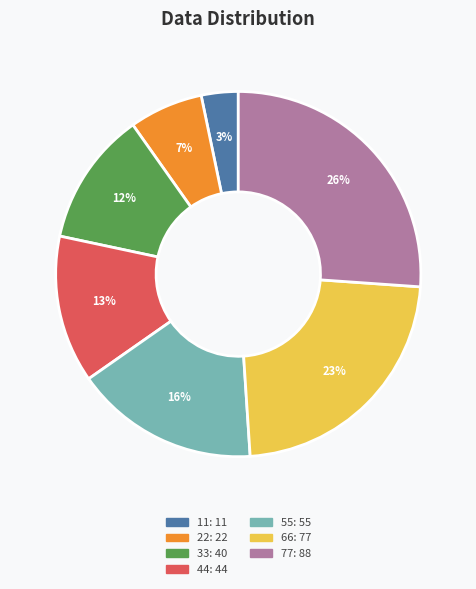

Rank the categories by value from lowest to highest.

11, 22, 33, 44, 55, 66, 77